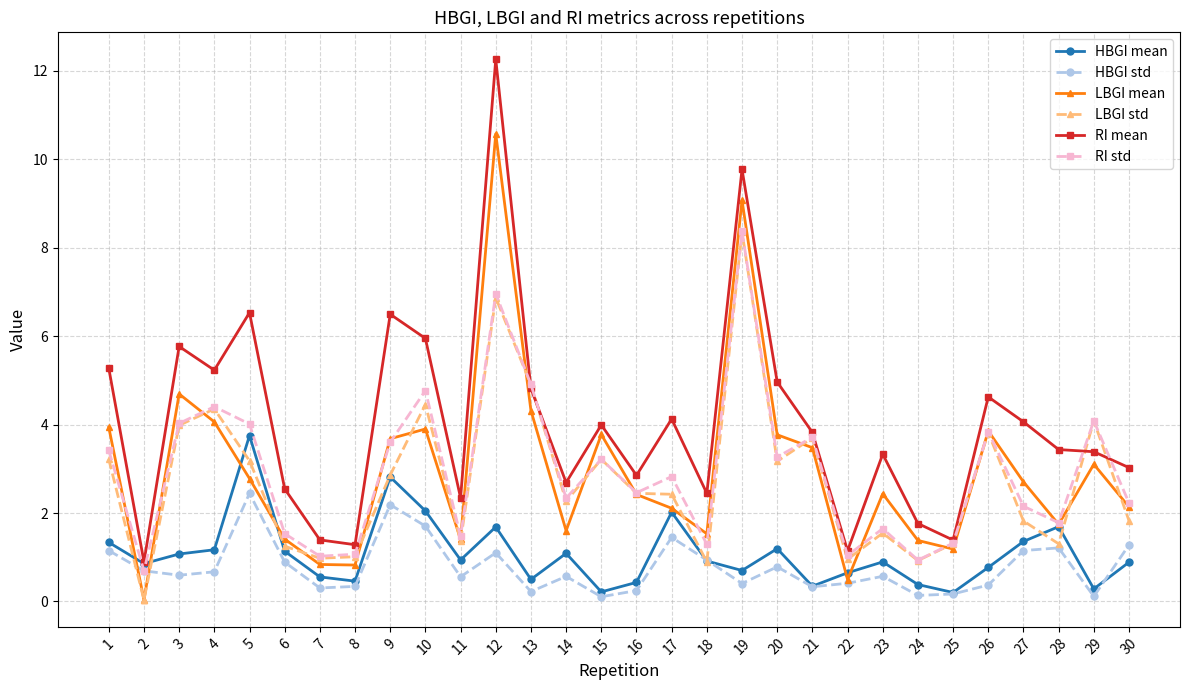

The LBGI mean series shows 1.6 at 26. True or false?

False